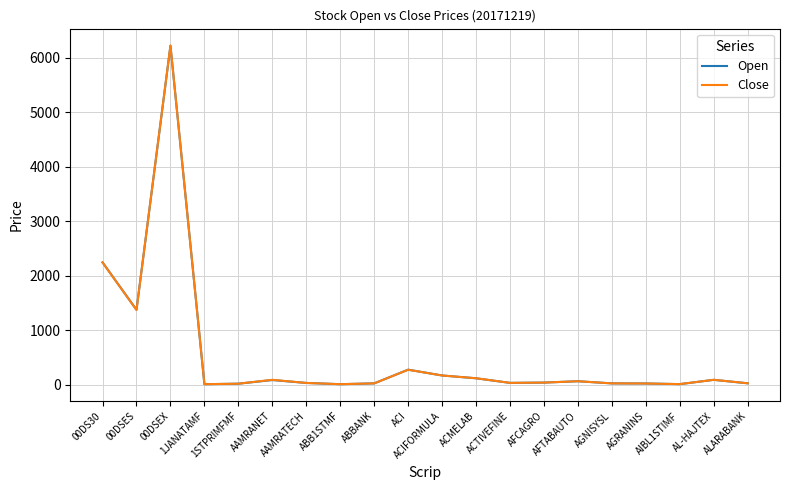

What is the highest value of the Close series?

6228.7